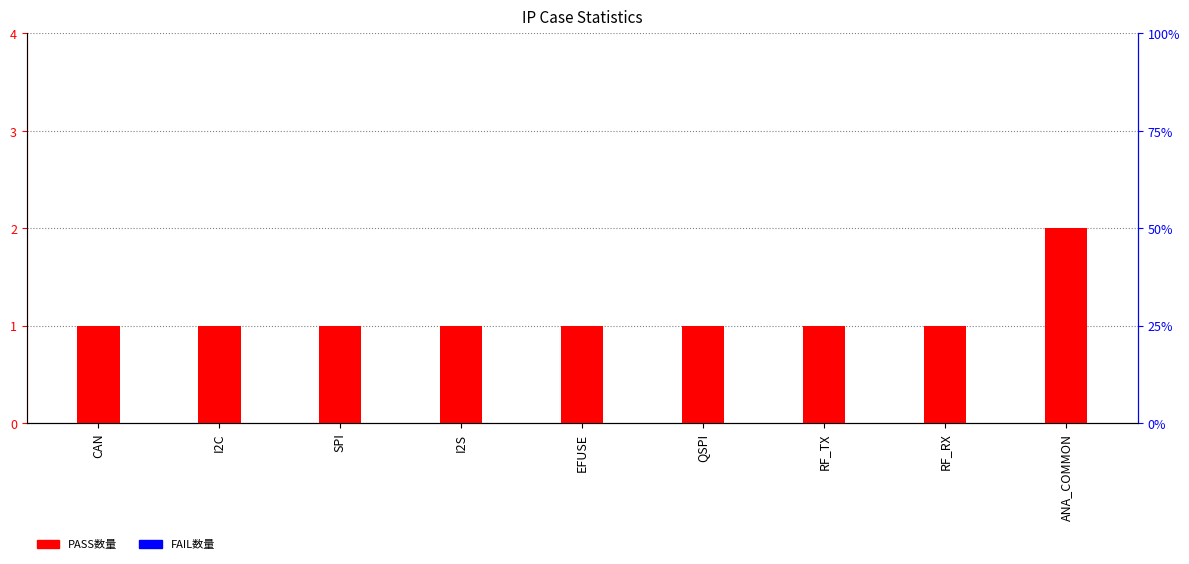

Are the bars grouped side by side (vs. stacked)?

Yes